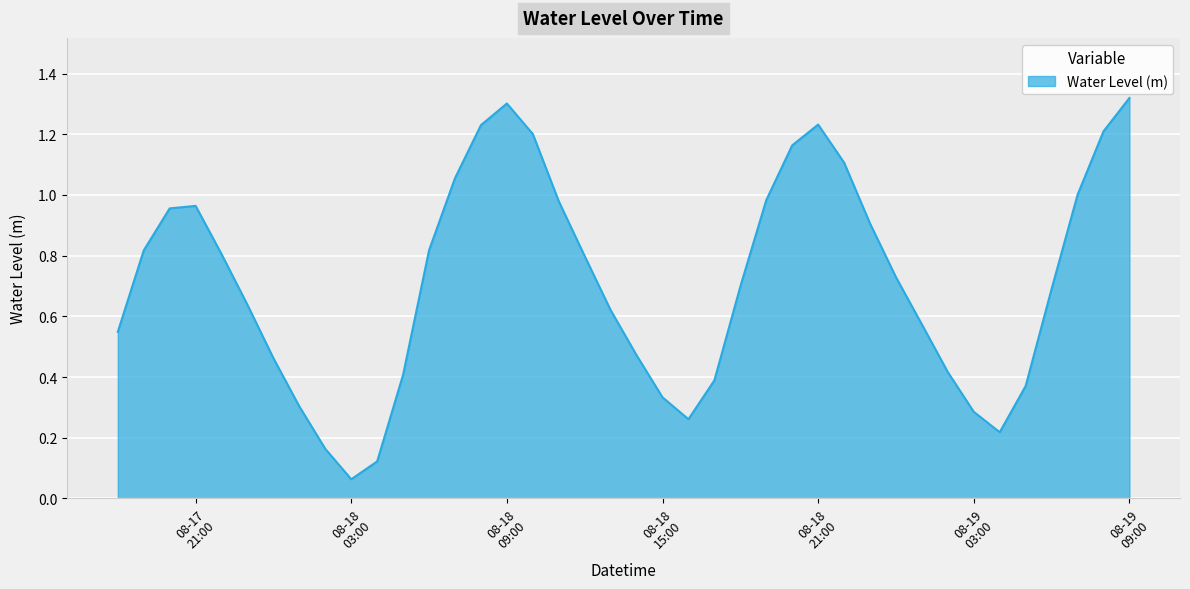

Is this an area chart (filled region under the line)?

Yes